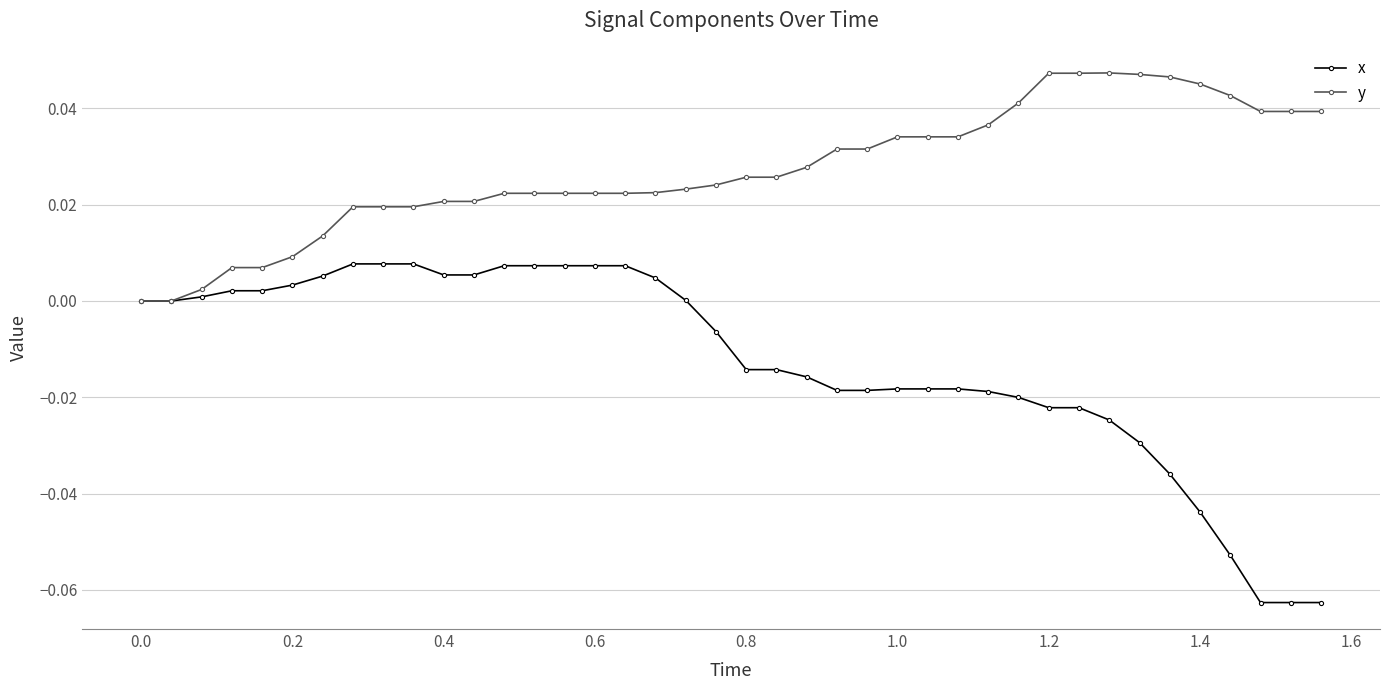

What are all the series names shown in the legend?

x, y